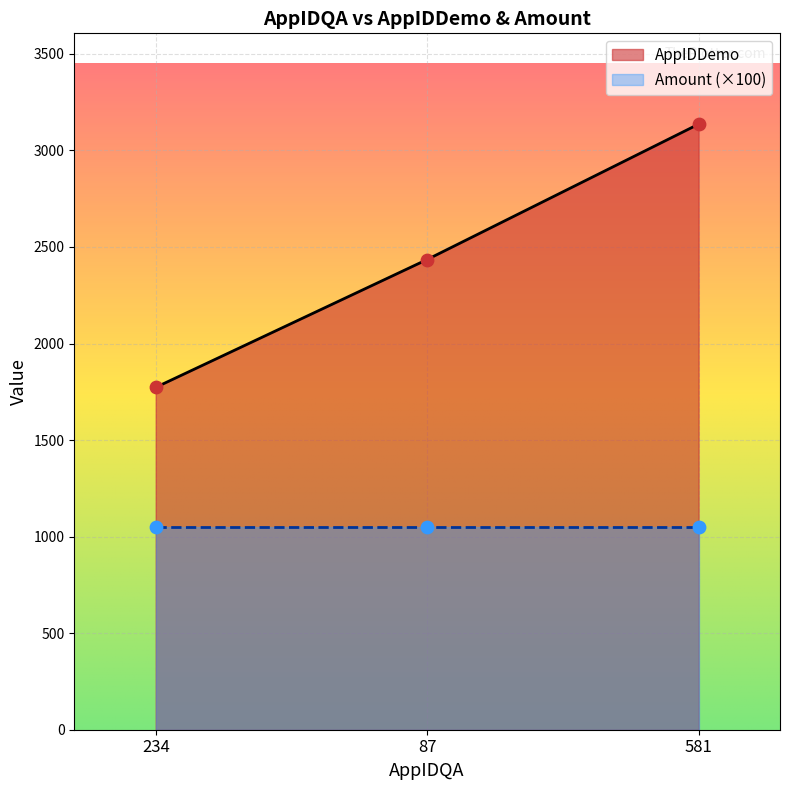

What is the ratio of the value at 87 to the value at 234?

1.4